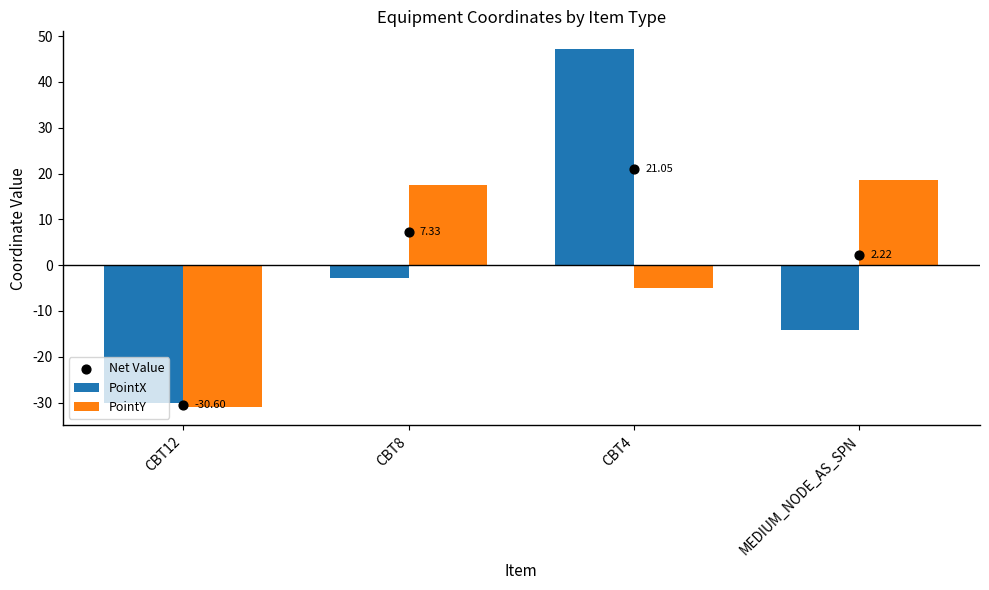

Which series reaches the maximum Y coordinate?

PointX